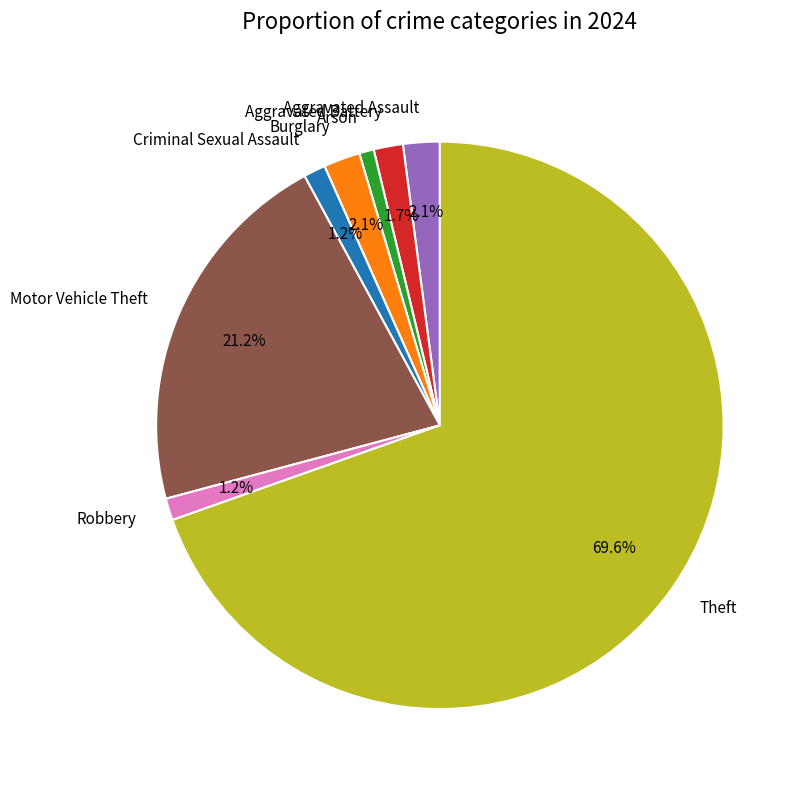

To the nearest percent, what portion does Criminal Sexual Assault represent?

1%